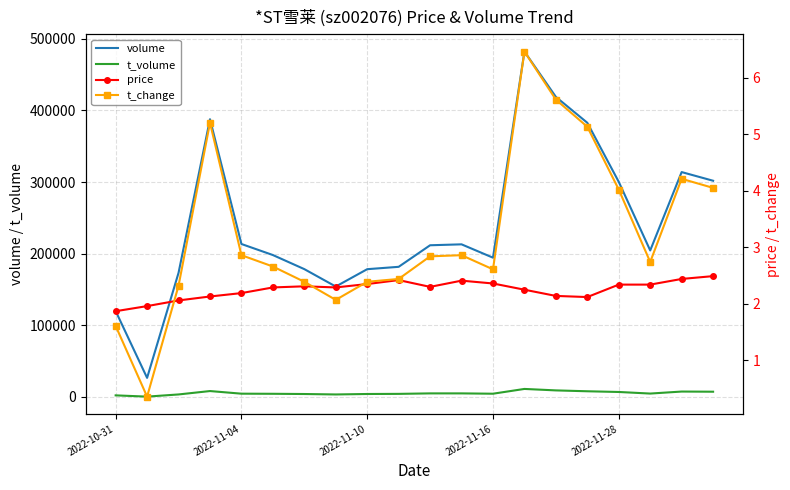

What is the total value across all series at 18?

321556.7